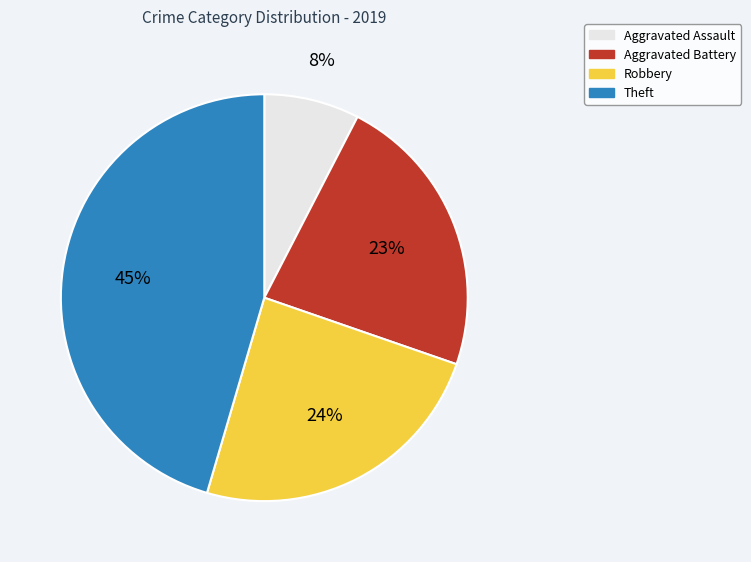

To the nearest percent, what percentage of the pie is Robbery?

24%